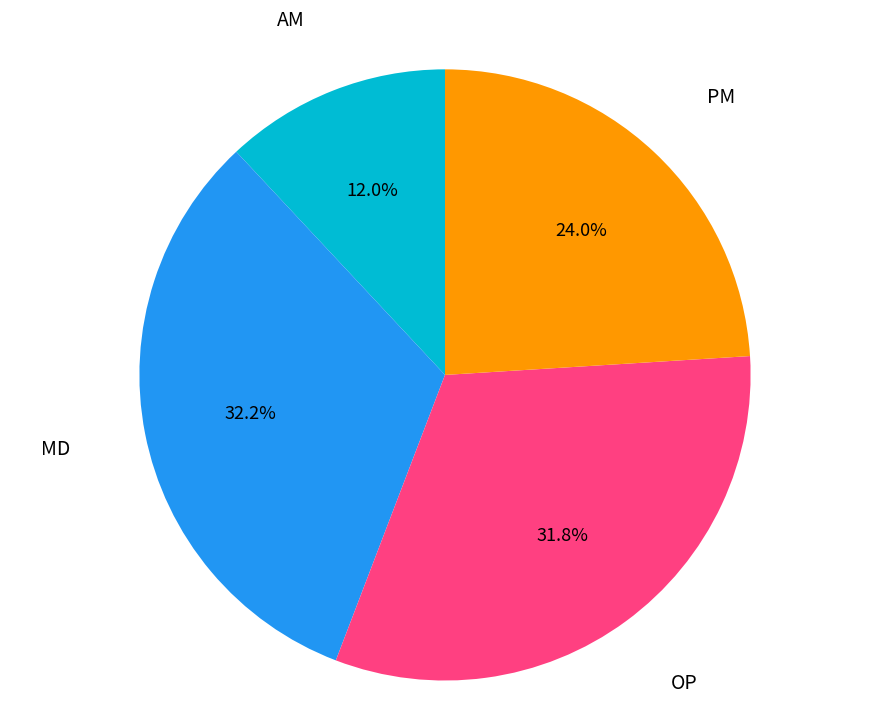

Is there any slice that represents more than half of the pie?

No